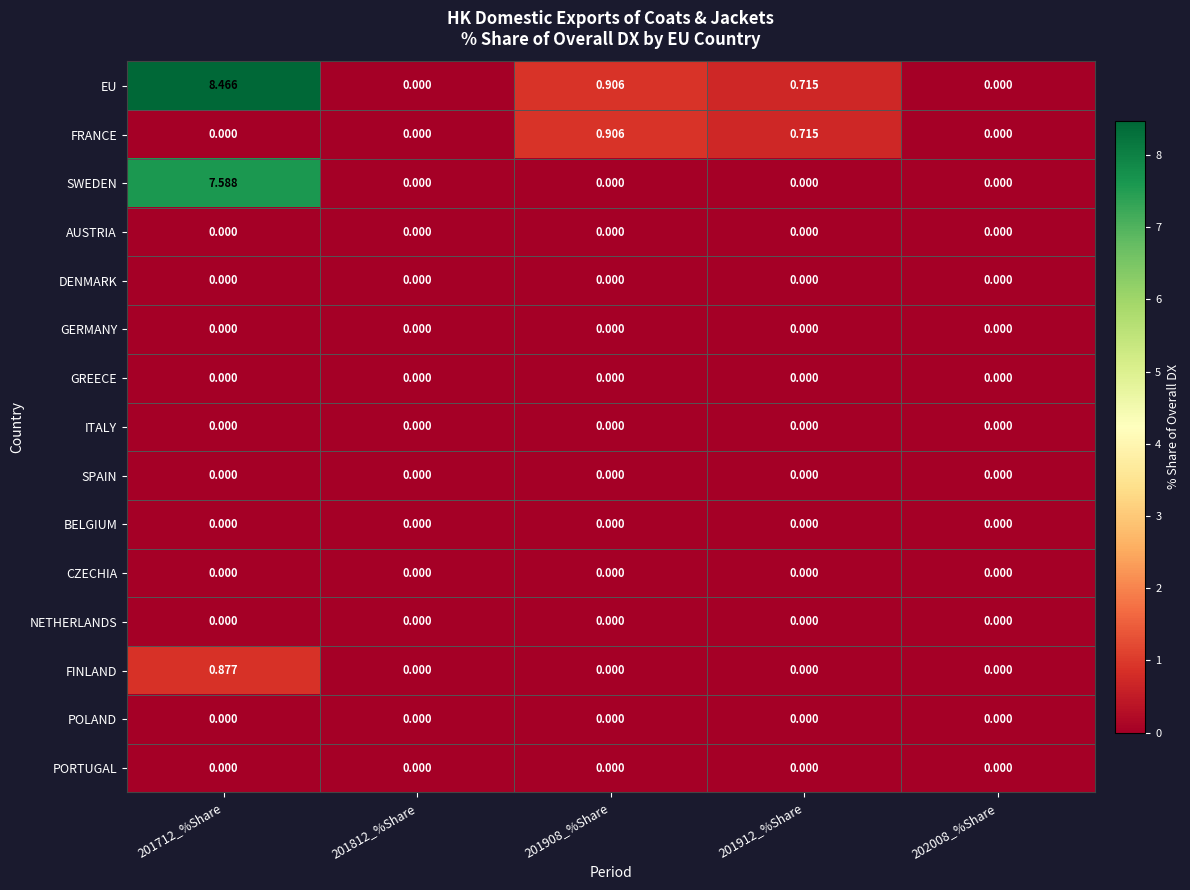

Between 201712_%Share and 201908_%Share, which series saw the biggest shift?

SWEDEN